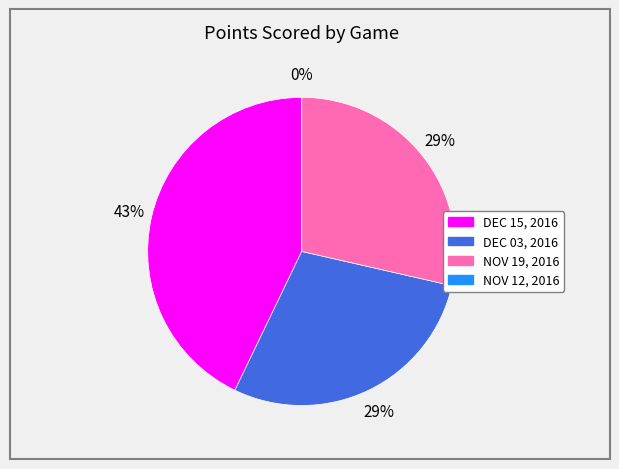

What is the change in value from DEC 15, 2016 to NOV 12, 2016?

-3